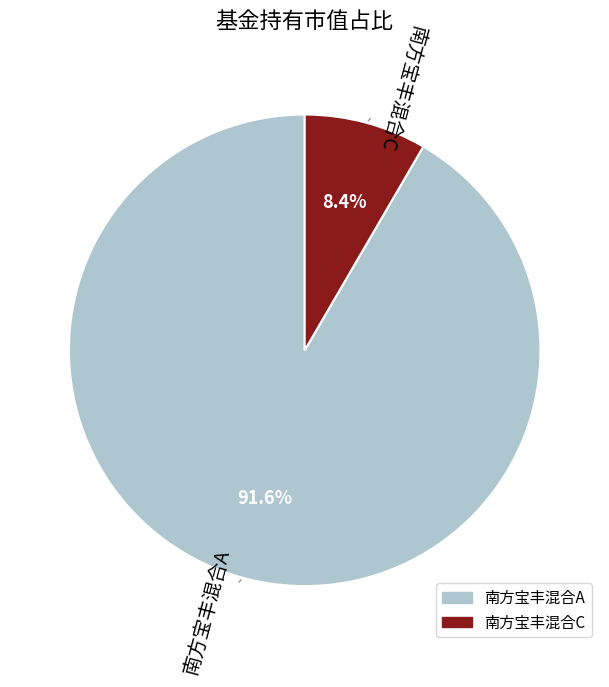

What percentage do 南方宝丰混合A and 南方宝丰混合C together represent?

100.0%